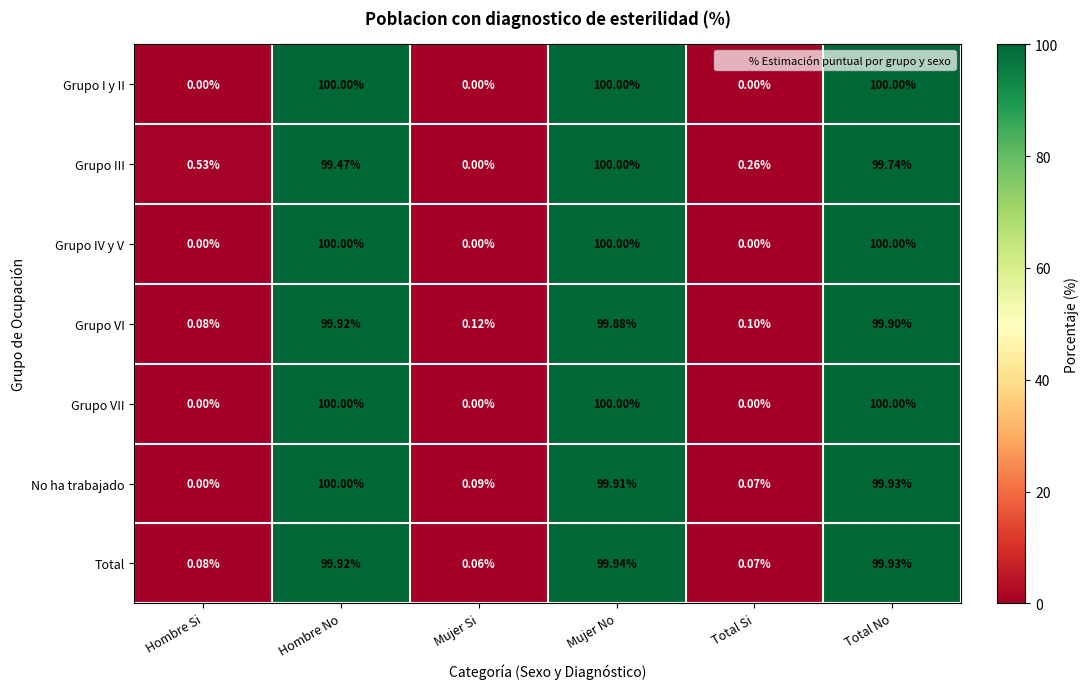

Is the value of Grupo III at Total No greater than the value of Grupo VI at Mujer Si?

Yes